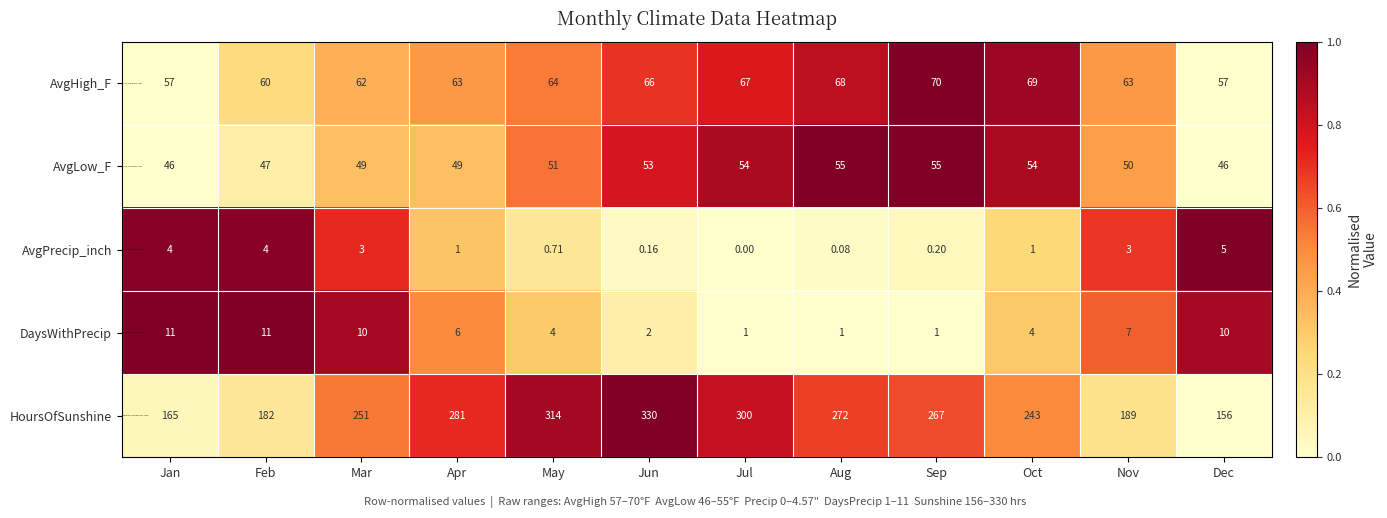

List the series in order of their peak value, highest first.

HoursOfSunshine, AvgHigh_F, AvgLow_F, DaysWithPrecip, AvgPrecip_inch